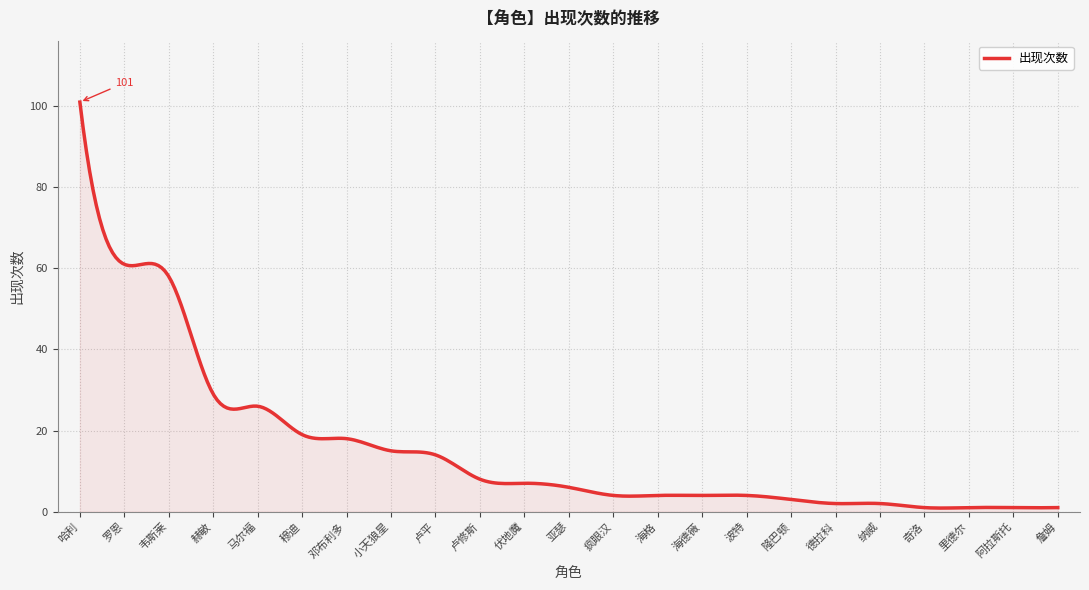

True or false: the data has more than 1 interior local peaks.

True